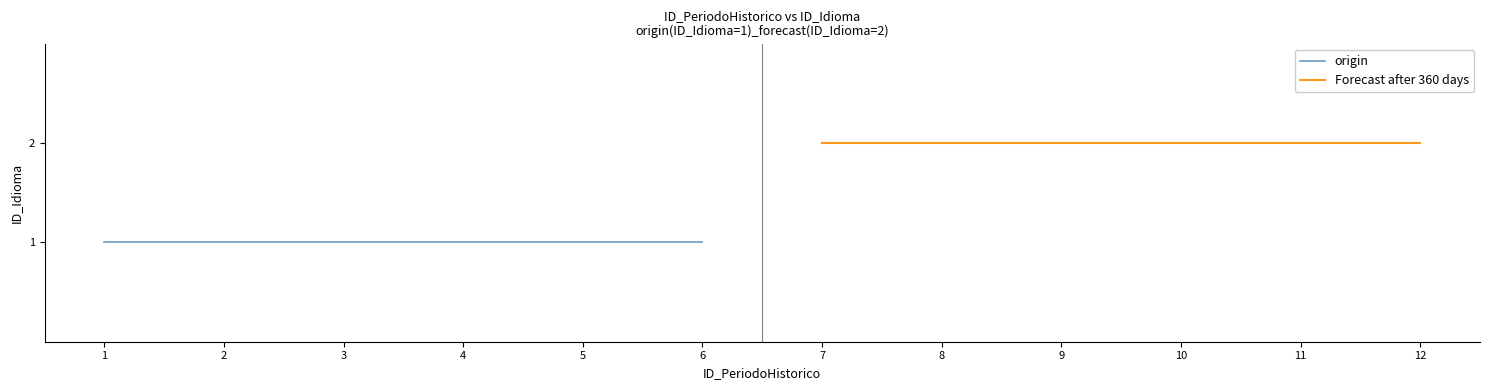

What is the average value of the Forecast after 360 days series?

2